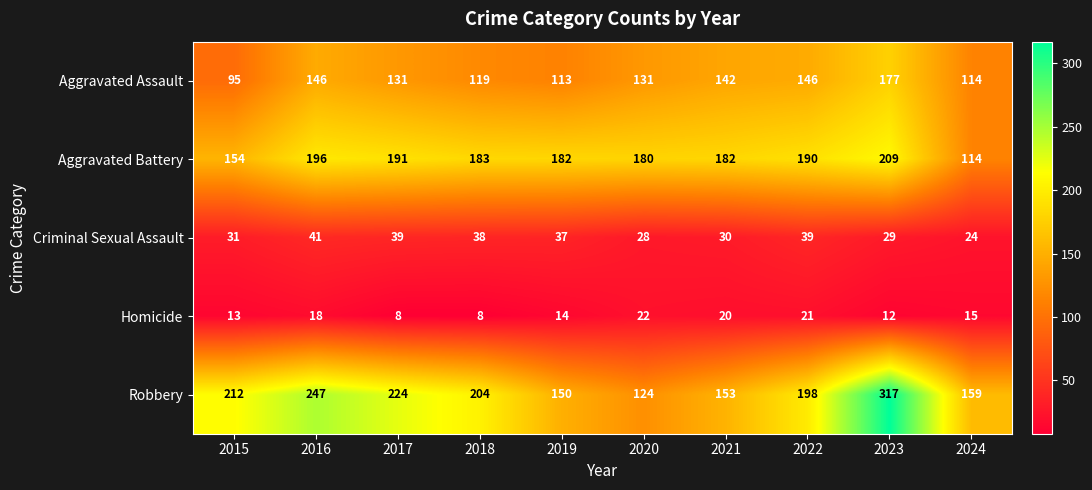

At which category is the sum across all series the highest?

2023